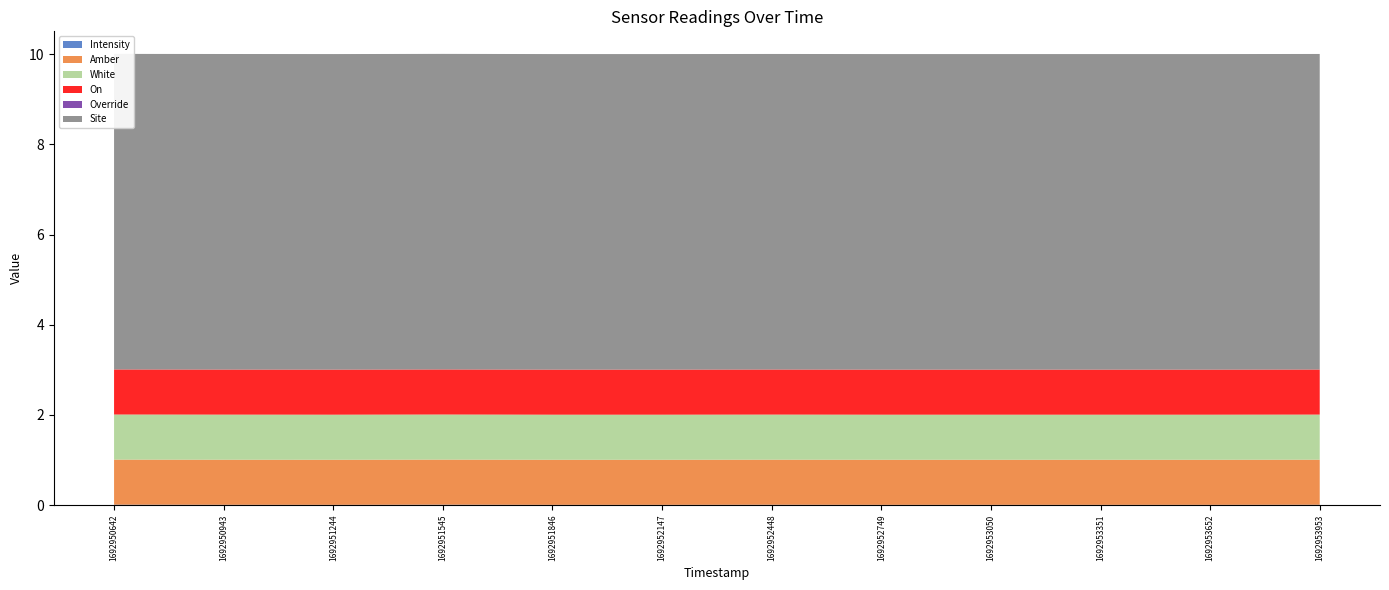

Reading left to right, extract all data points from this chart.

Intensity: 1692950642=0.0	1692950943=0.0	1692951244=0.0	1692951545=0.0	1692951846=0.0	1692952147=0.0	1692952448=0.0	1692952749=0.0	1692953050=0.0	1692953351=0.0	1692953652=0.0	1692953953=0.0
Amber: 1692950642=1.0	1692950943=1.0	1692951244=1.0	1692951545=1.0	1692951846=1.0	1692952147=1.0	1692952448=1.0	1692952749=1.0	1692953050=1.0	1692953351=1.0	1692953652=1.0	1692953953=1.0
White: 1692950642=1.0	1692950943=1.0	1692951244=1.0	1692951545=1.0	1692951846=1.0	1692952147=1.0	1692952448=1.0	1692952749=1.0	1692953050=1.0	1692953351=1.0	1692953652=1.0	1692953953=1.0
On: 1692950642=1.0	1692950943=1.0	1692951244=1.0	1692951545=1.0	1692951846=1.0	1692952147=1.0	1692952448=1.0	1692952749=1.0	1692953050=1.0	1692953351=1.0	1692953652=1.0	1692953953=1.0
Override: 1692950642=0.0	1692950943=0.0	1692951244=0.0	1692951545=0.0	1692951846=0.0	1692952147=0.0	1692952448=0.0	1692952749=0.0	1692953050=0.0	1692953351=0.0	1692953652=0.0	1692953953=0.0
Site: 1692950642=7.0	1692950943=7.0	1692951244=7.0	1692951545=7.0	1692951846=7.0	1692952147=7.0	1692952448=7.0	1692952749=7.0	1692953050=7.0	1692953351=7.0	1692953652=7.0	1692953953=7.0